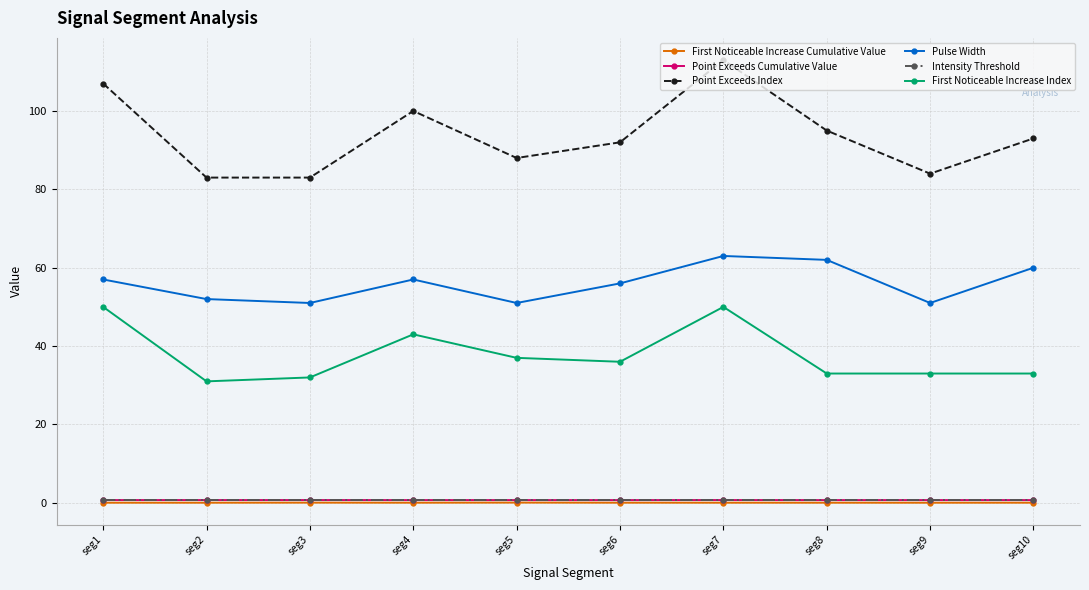

Between seg7 and seg10, which series saw the biggest shift?

Point Exceeds Index